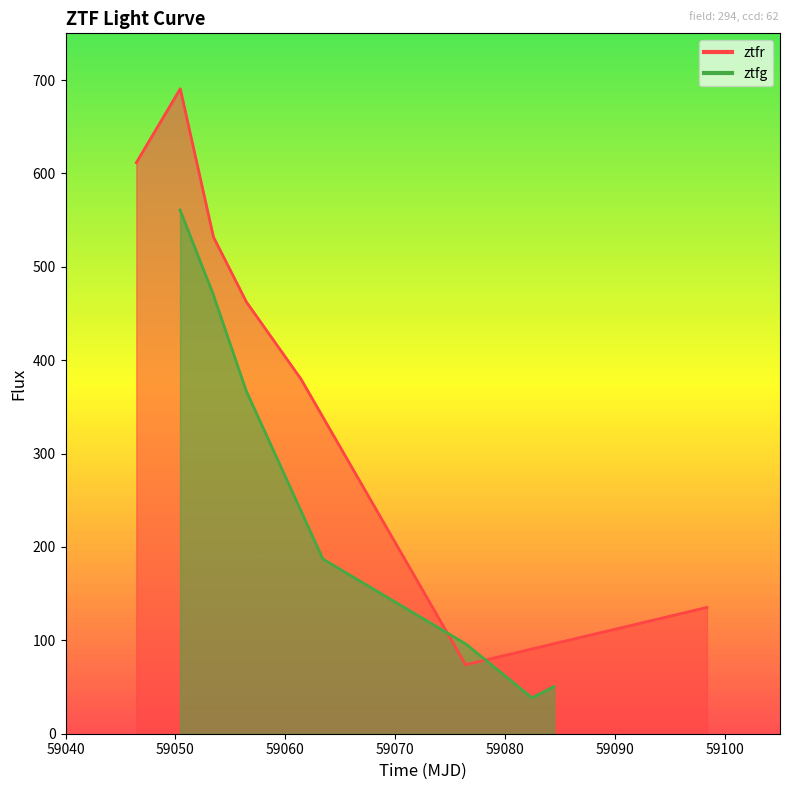

Reading left to right, transcribe all the data shown in this chart.

ztfr: 611.5	690.6	531.9	462.3	379.6	73.9	135.3
ztfg: 560.9	471.1	367.2	187.0	95.8	38.4	50.5